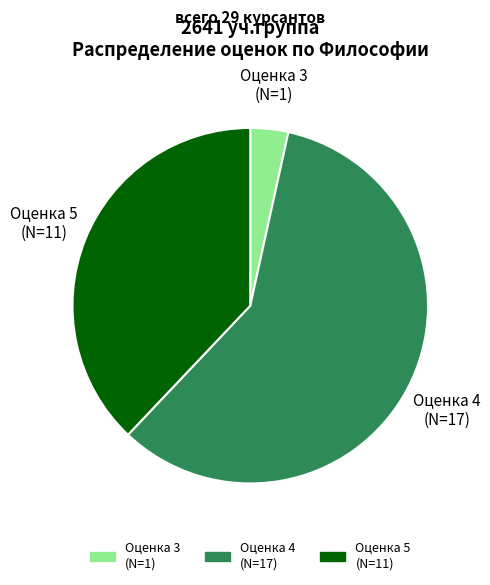

Is it true that Оценка 4 (N=17) is 59% of the pie?

True